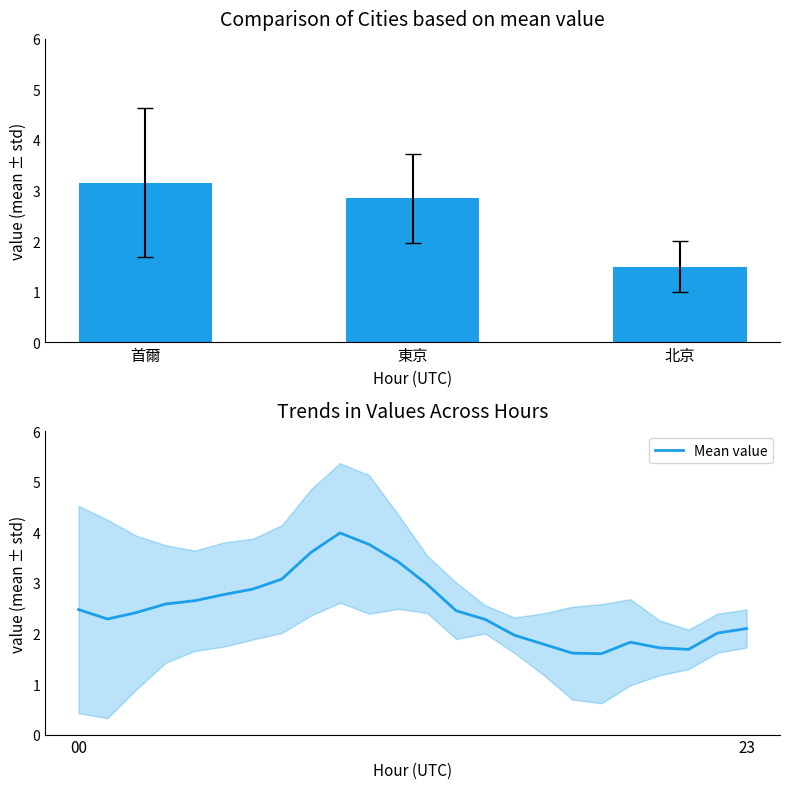

The value of Mean value at 23 is 2.1. True or false?

True